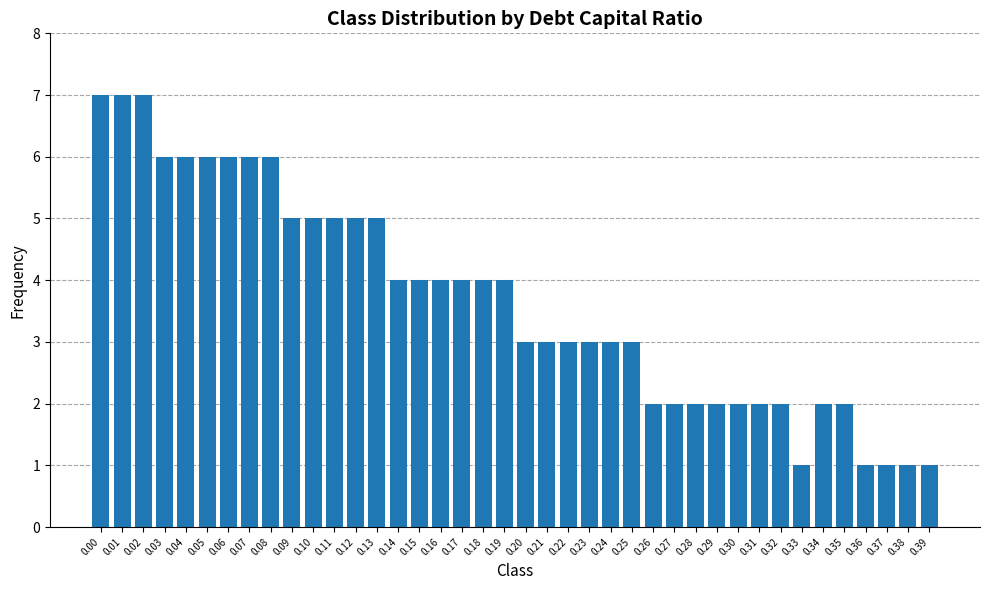

The chart shows a value of 5 at 0.12. True or false?

True